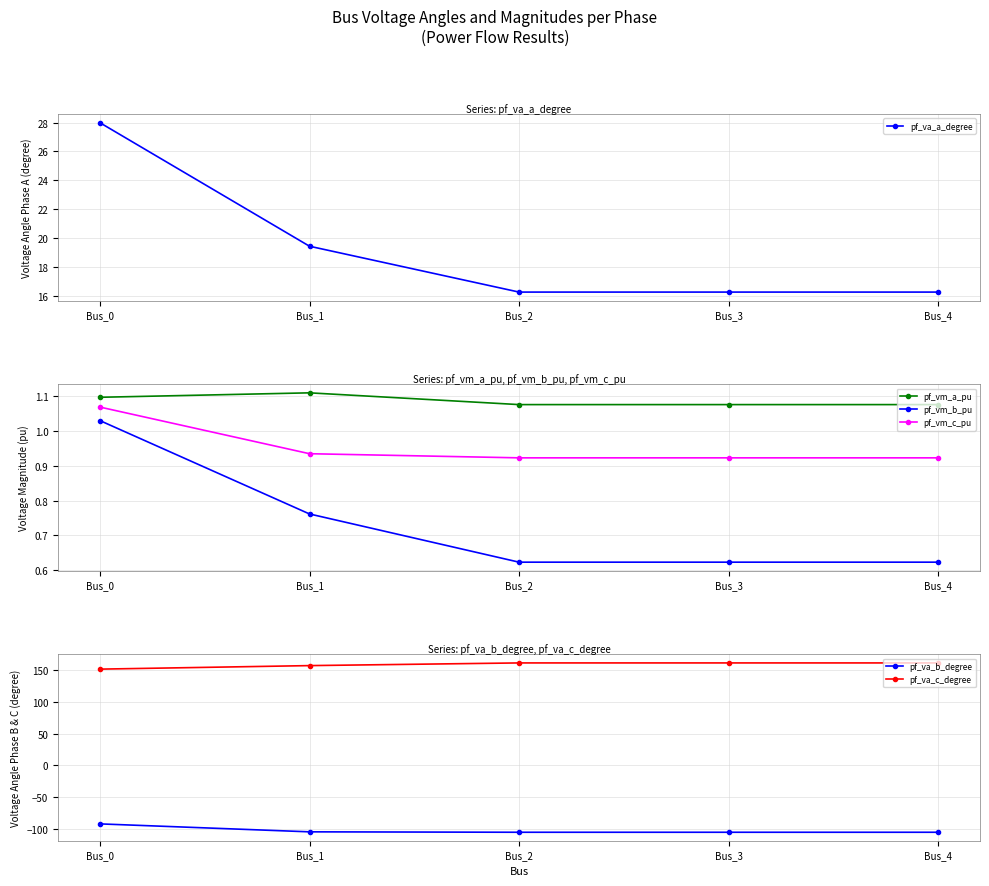

True or false: pf_vm_c_pu has more than 1 points higher than both neighbors.

False